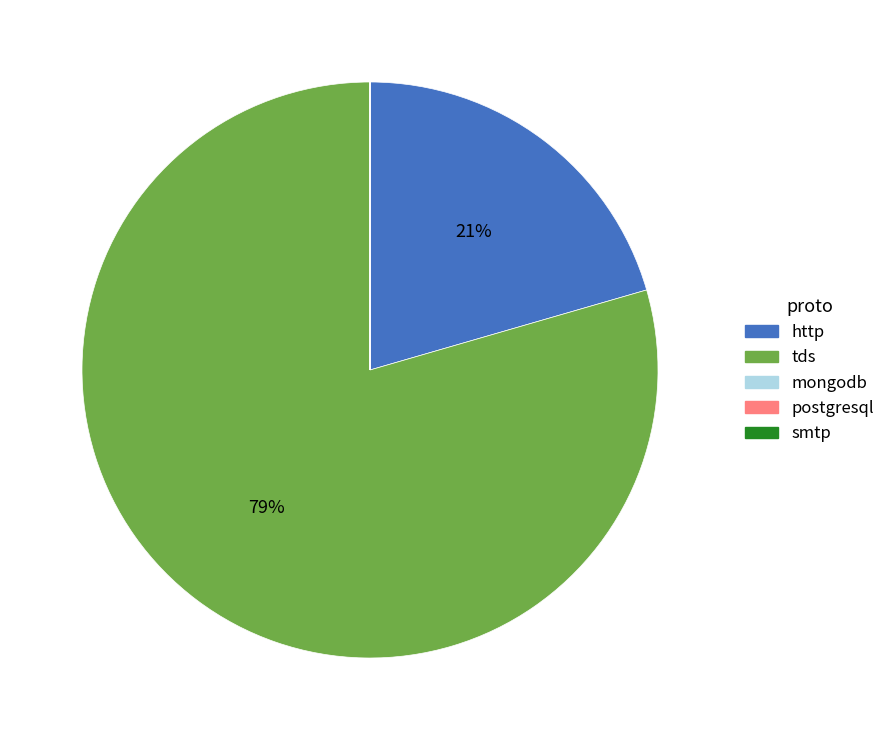

Is it true that tds is 79% of the pie?

True